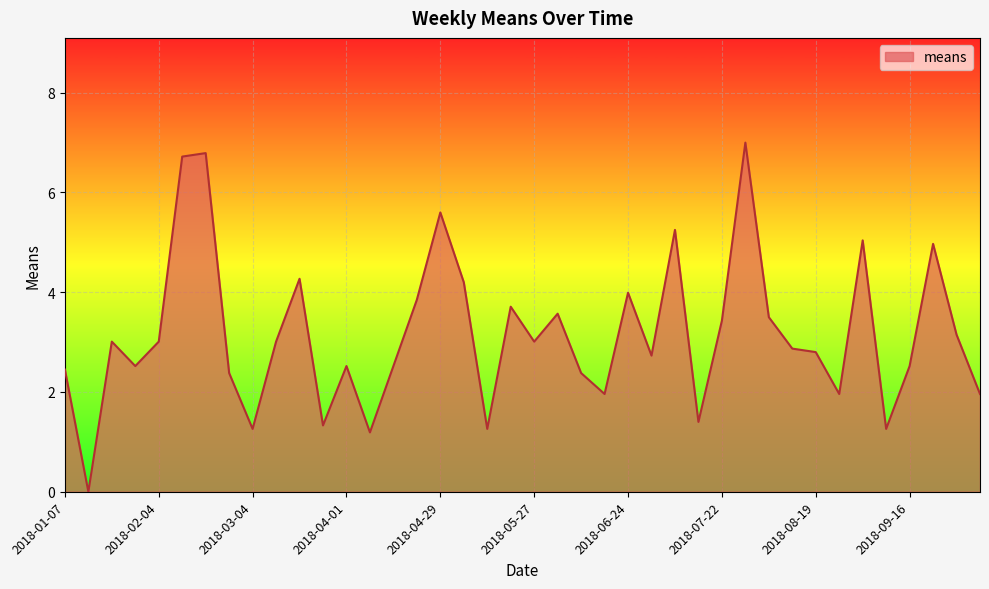

Does the chart have visible grid lines?

Yes